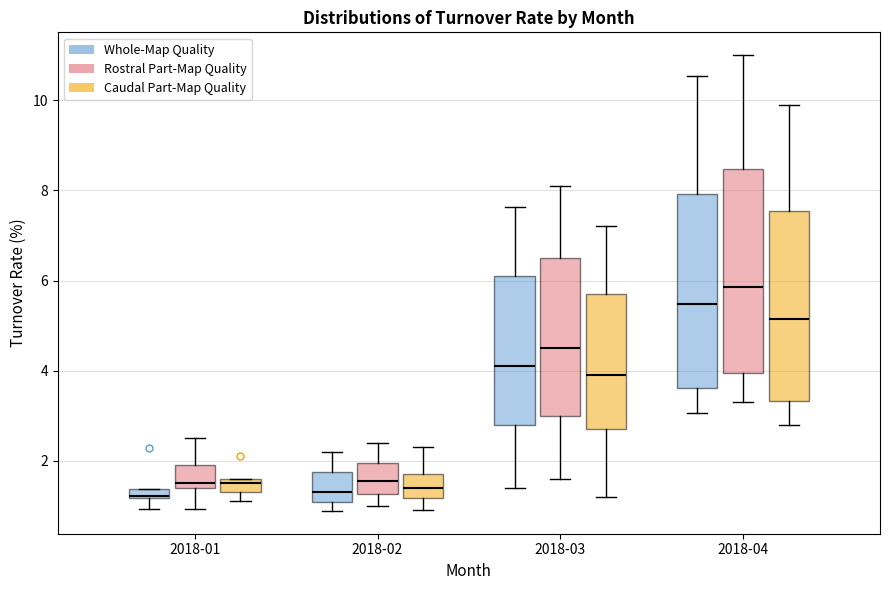

Where does the lower whisker of the box for 2018-02 (Rostral Part-Map Quality) end on the y-axis? The values are not printed on the chart, so give them approximately, as read against the axis.

1.0